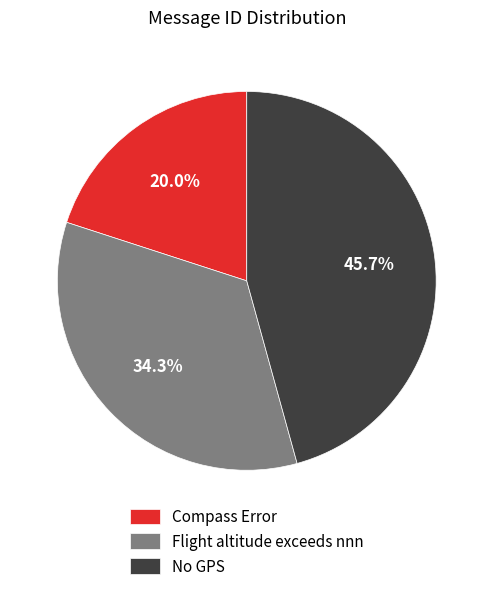

Rank the categories by value from lowest to highest.

Compass Error, Flight altitude exceeds nnn, No GPS